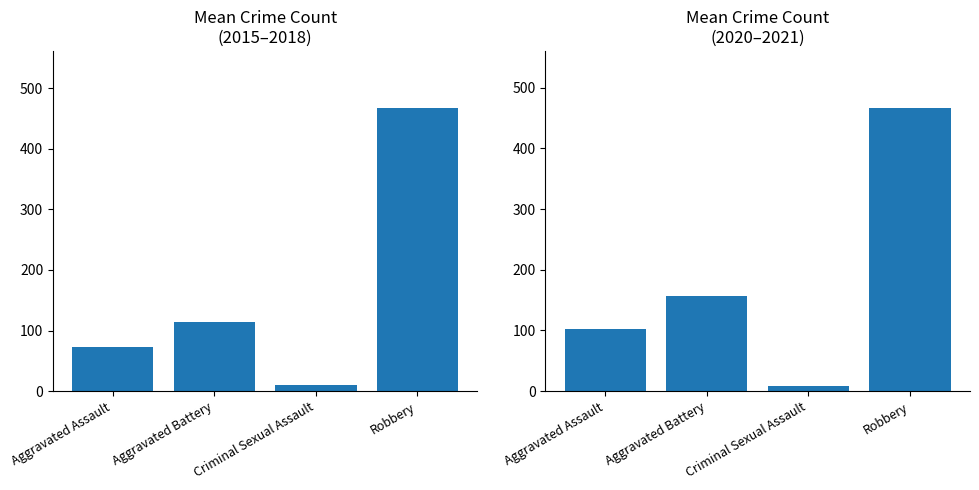

Count the Mean 2020-2021 values in the range 102 to 467.

3